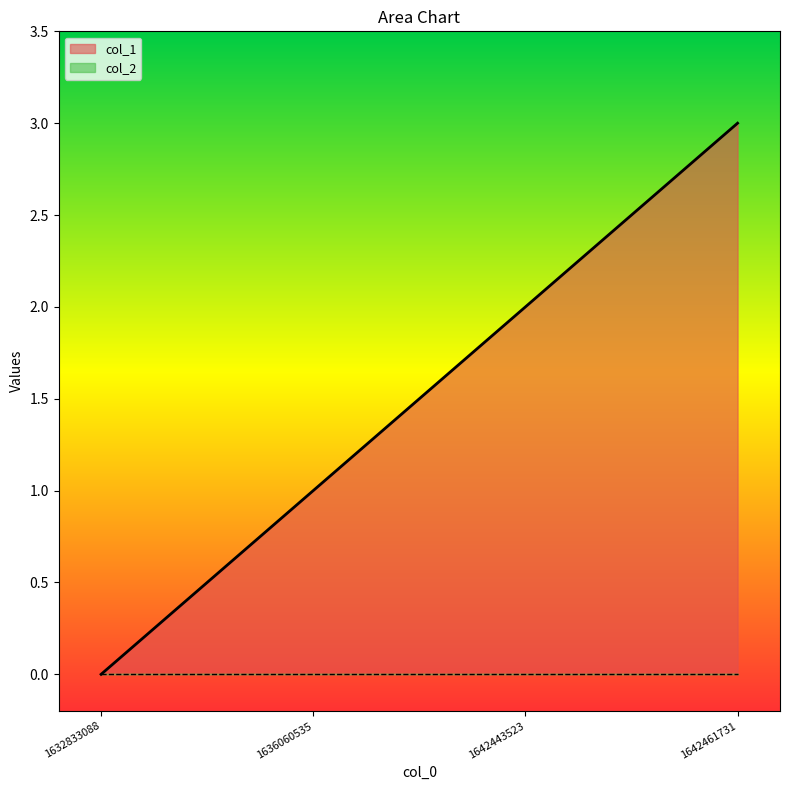

Reading right to left, extract all data points from this chart.

3	2	1	0